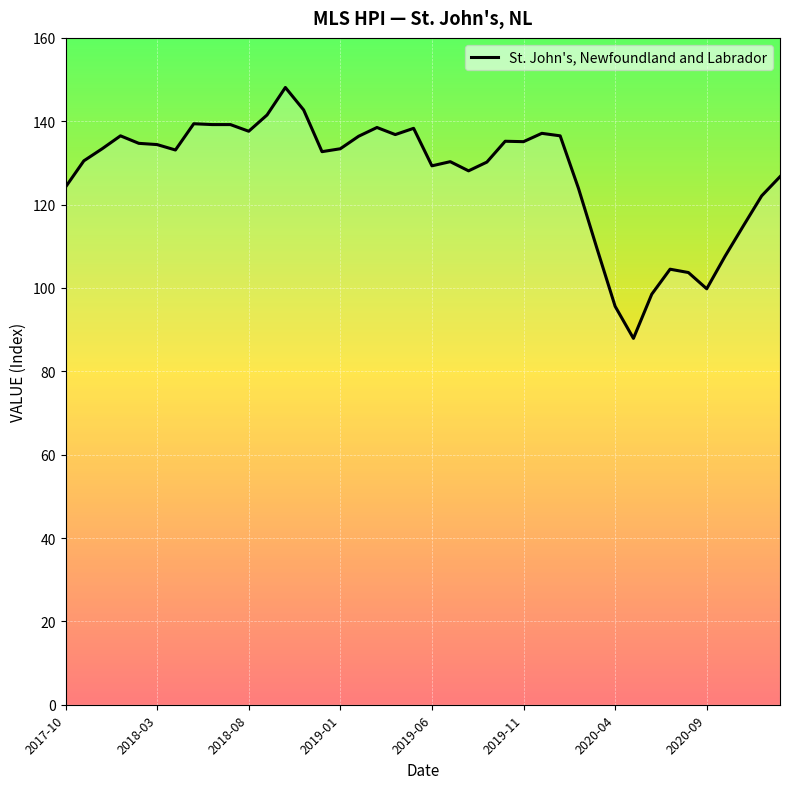

What is the difference between the maximum and minimum values?

60.2